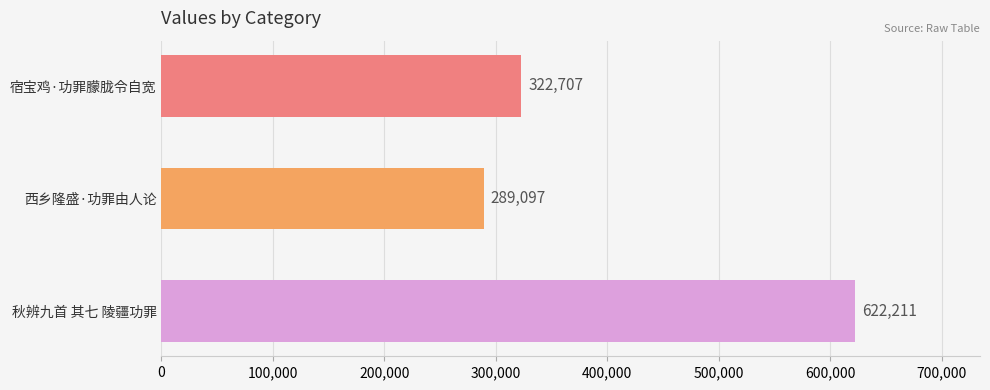

Rank the categories by value from highest to lowest.

秋辨九首 其七 陵疆功罪, 宿宝鸡·功罪朦胧令自宽, 西乡隆盛·功罪由人论